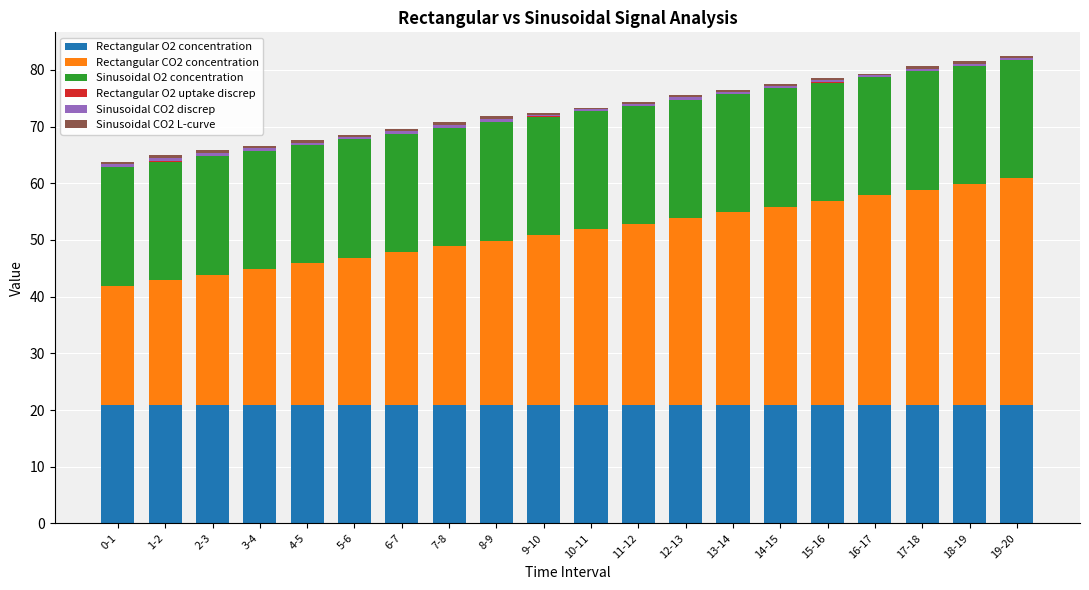

Which series has the widest spread of values?

Rectangular CO2 concentration